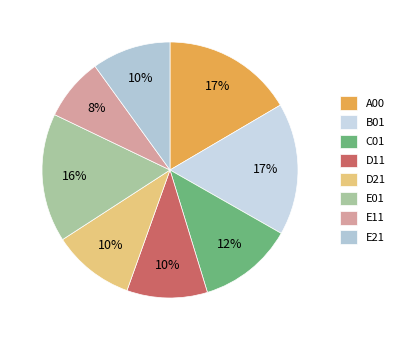

Is there any slice that represents more than half of the pie?

No